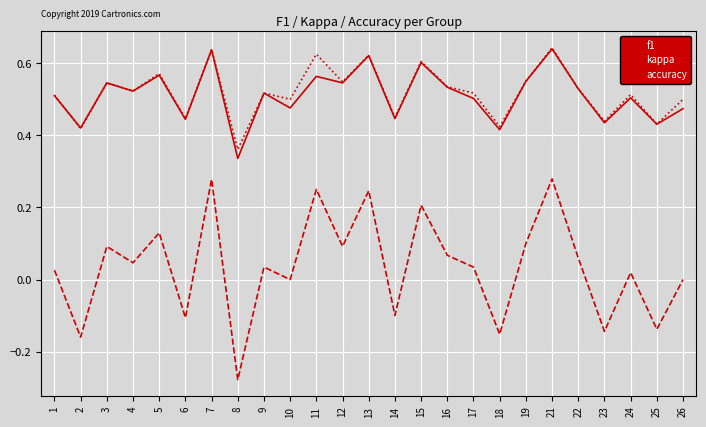

True or false: accuracy has a value of 0.1 at 17.

False